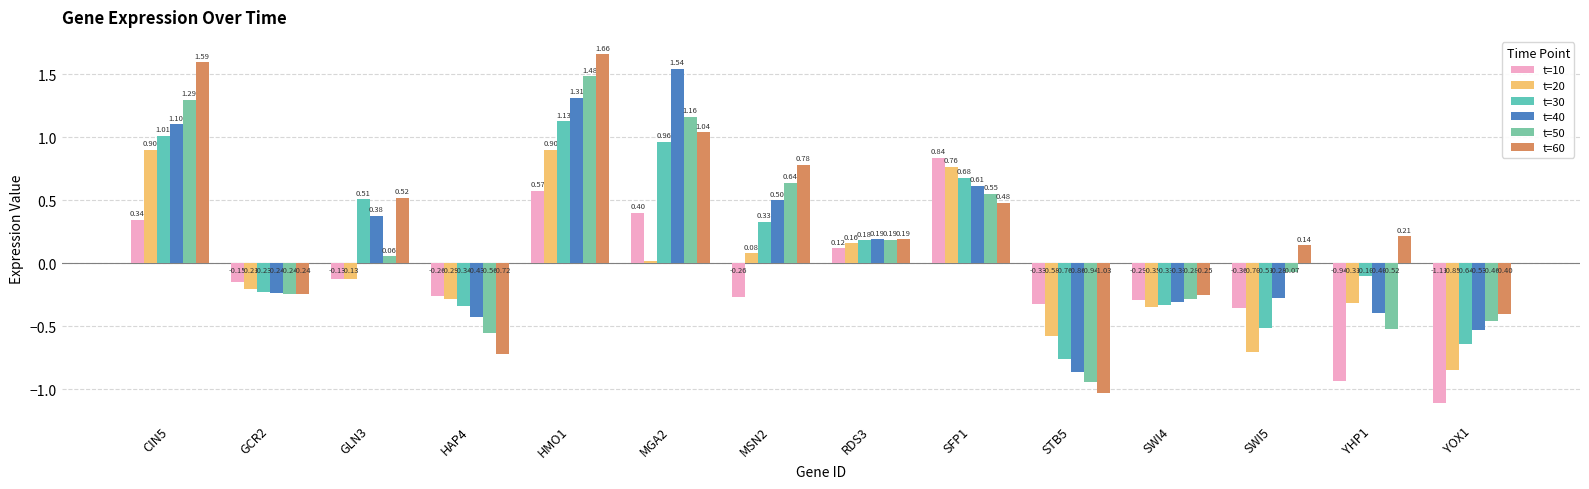

At STB5, list the series in order from largest to smallest.

t=10, t=20, t=30, t=40, t=50, t=60